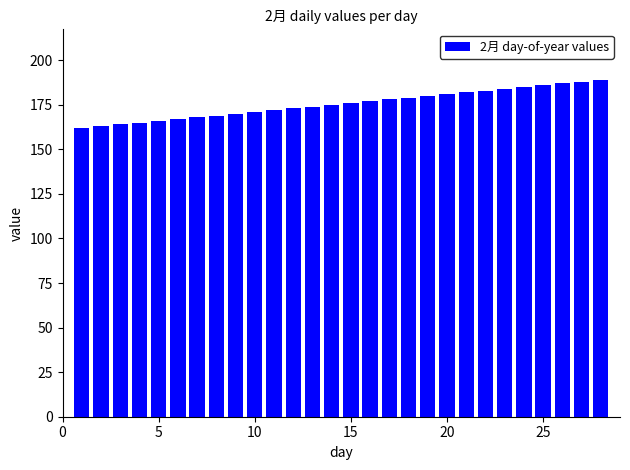

What is the minimum value shown in the chart?

162